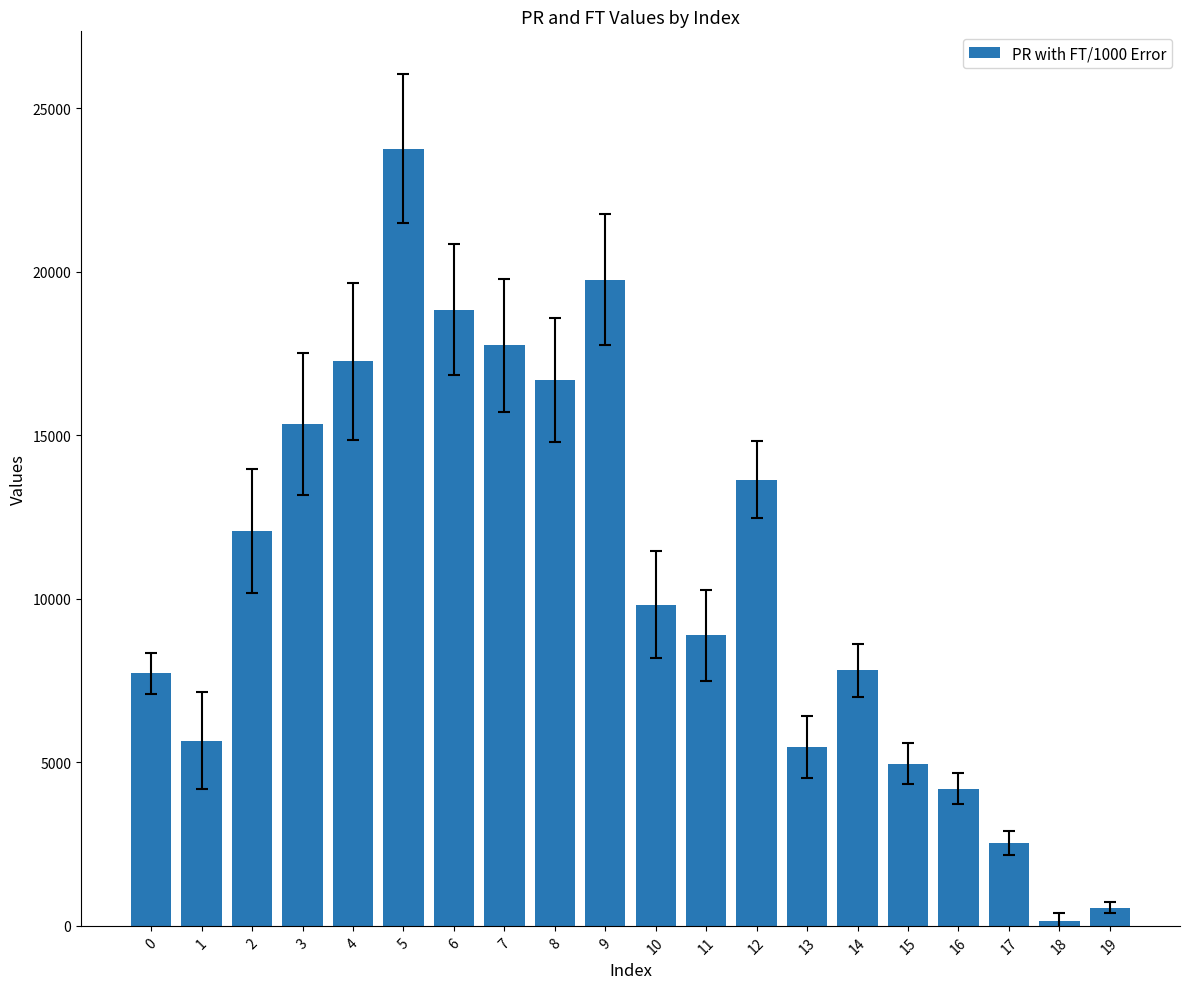

What is the maximum value shown in the chart?

23765